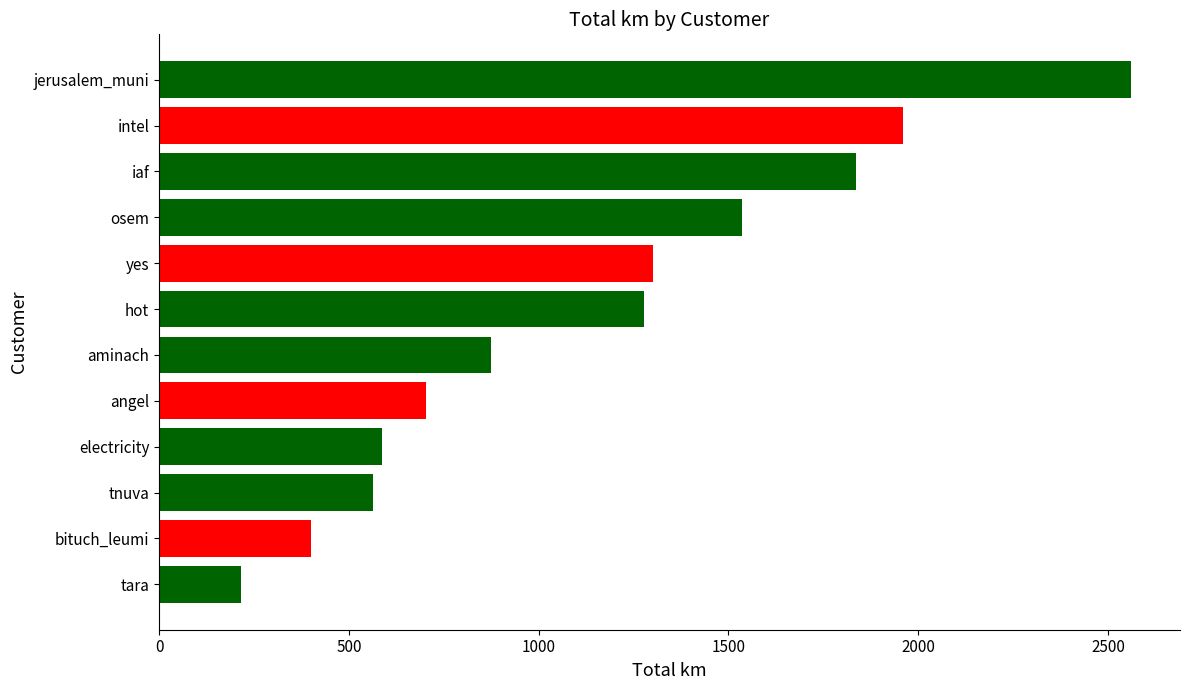

How many bars are there in total?

12